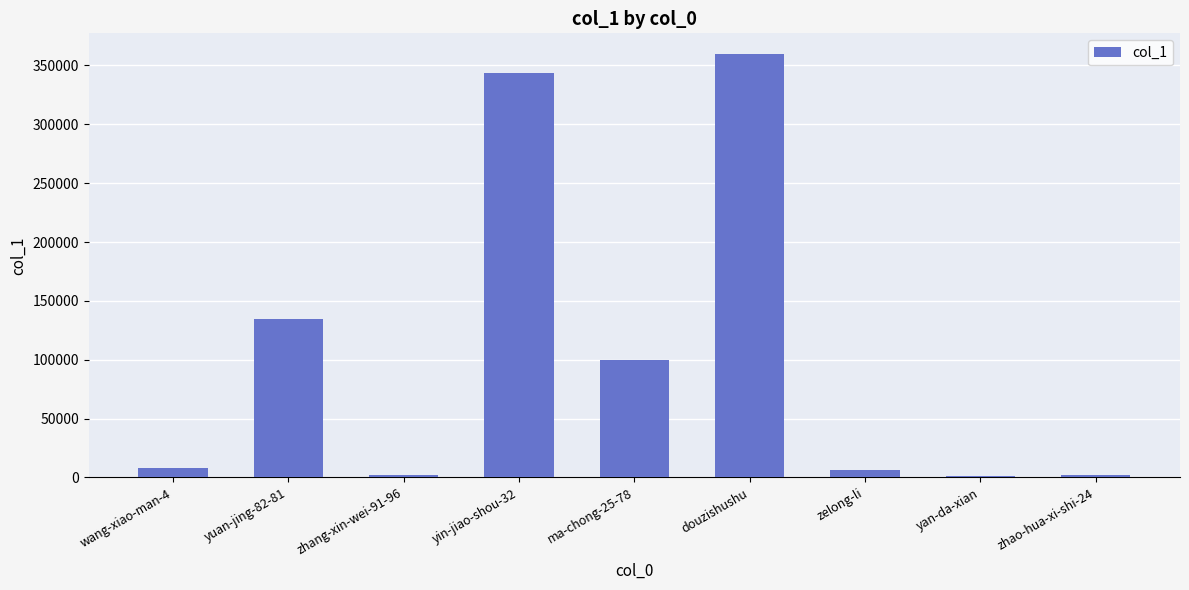

True or false: the data shows 223538 at douzishushu.

False